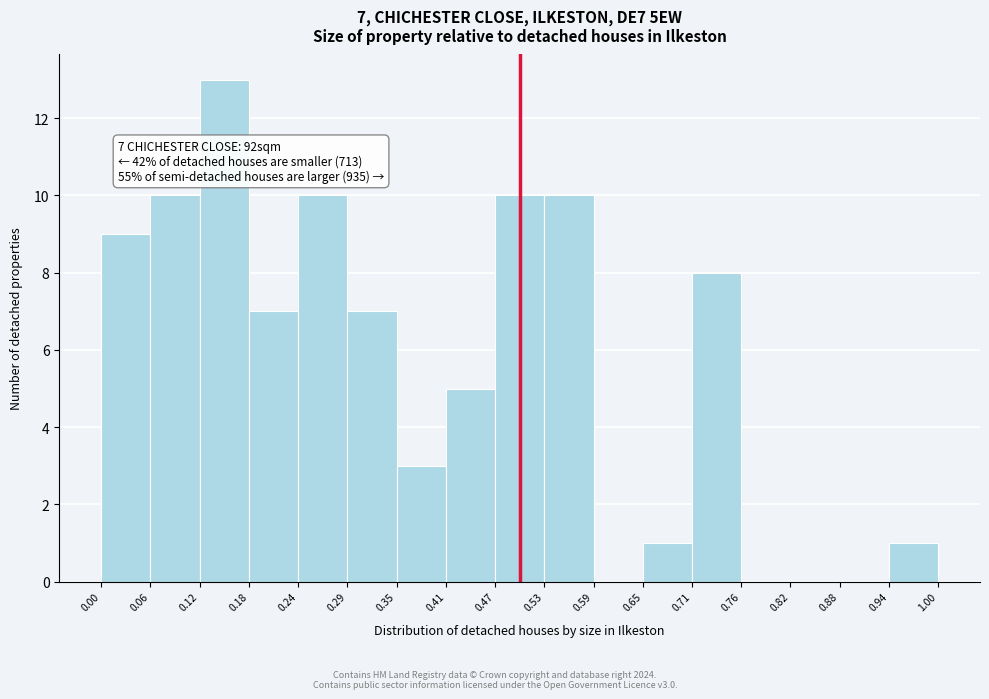

Over which range of the x-axis is the bar tallest?

0.12 to 0.18